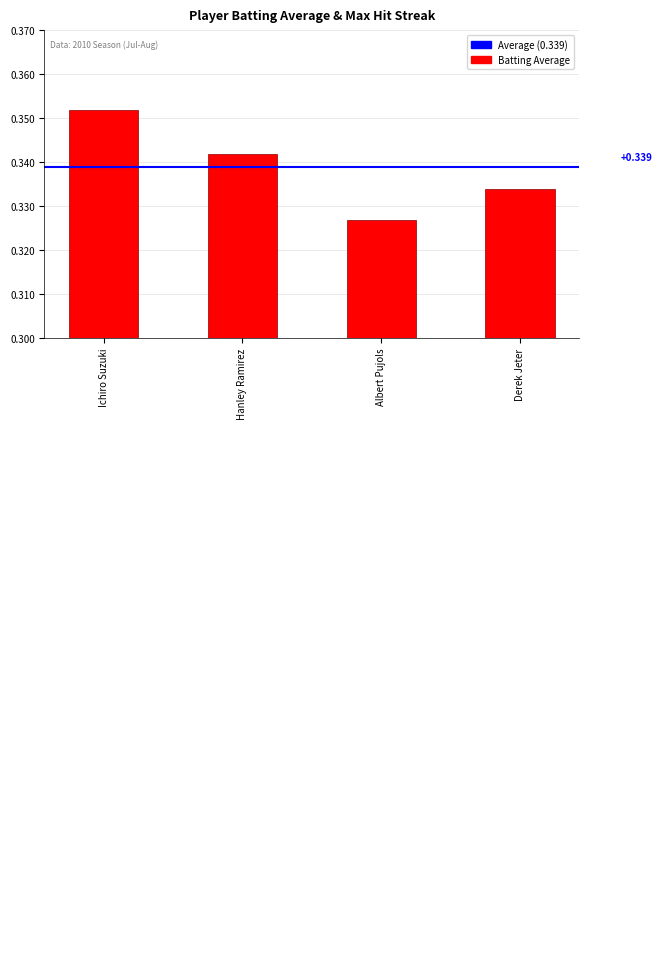

True or false: the data shows 0.5 at Albert Pujols.

False